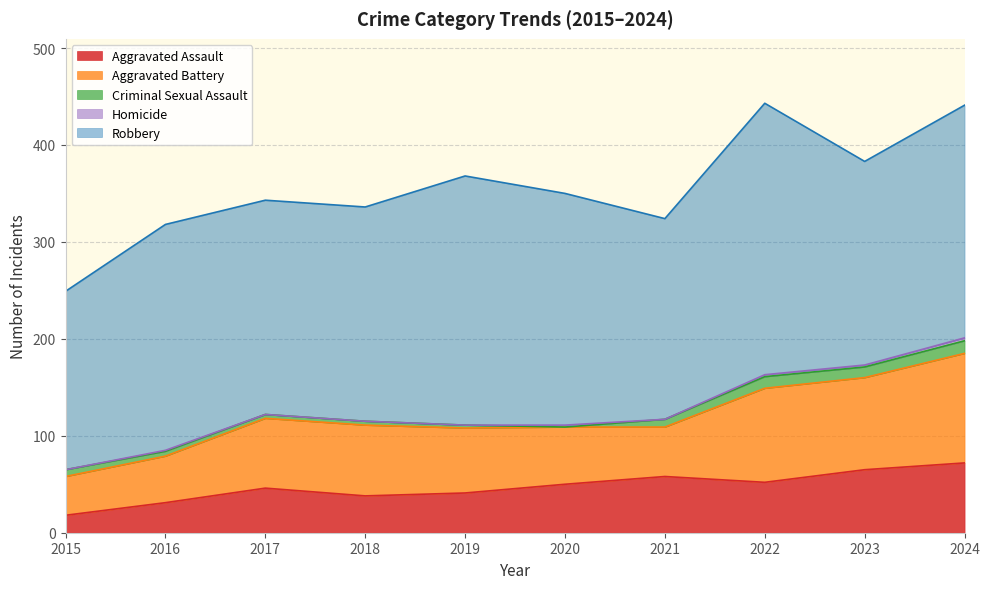

Does the chart have visible grid lines?

Yes